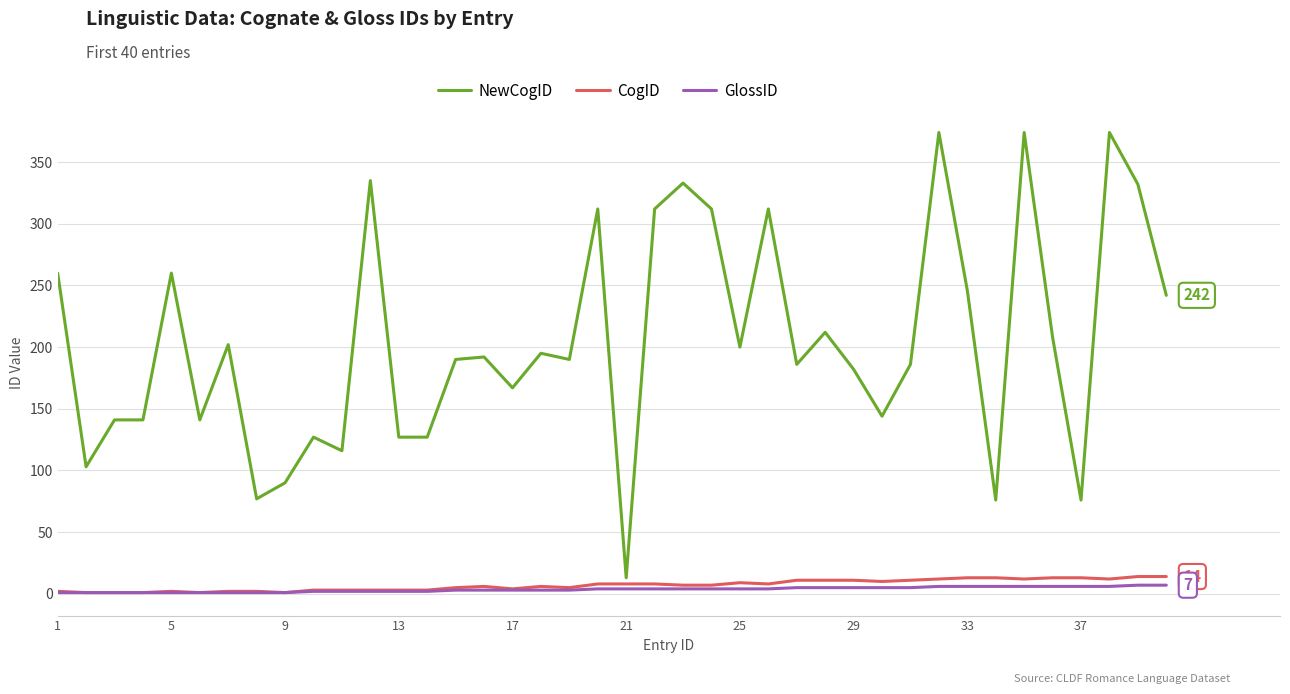

What is the greatest value displayed?

374